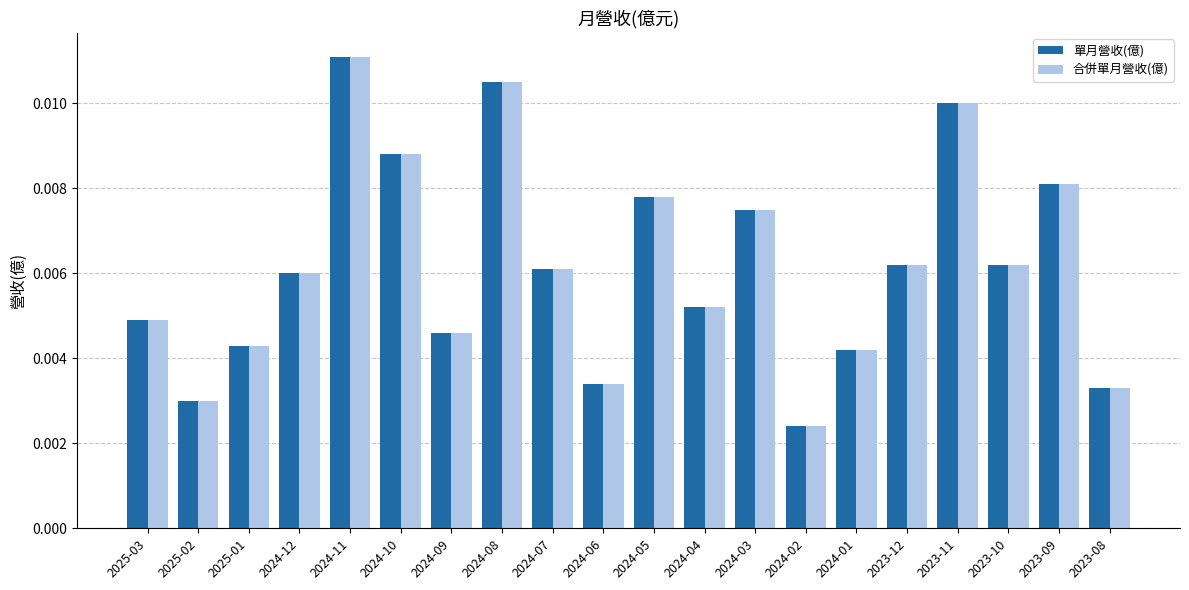

What is the label of the 18th bar from the right?

2025-01